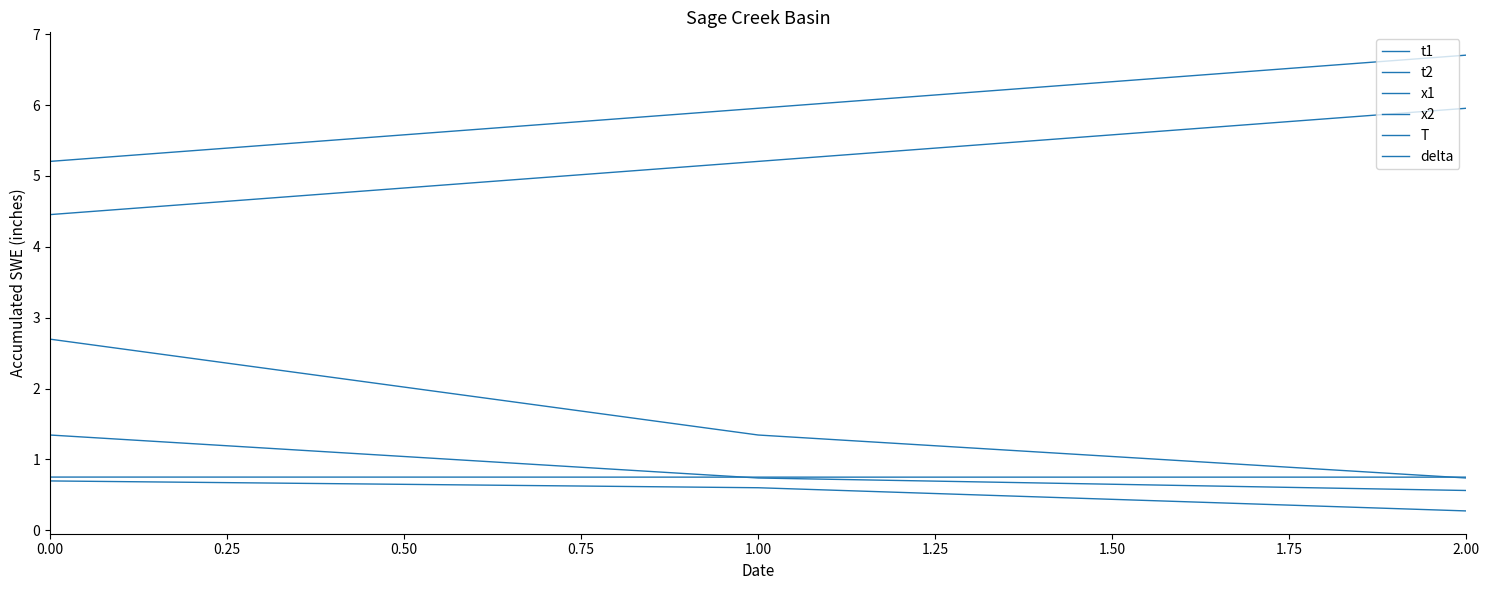

Does the chart display data point markers on the line(s)?

No